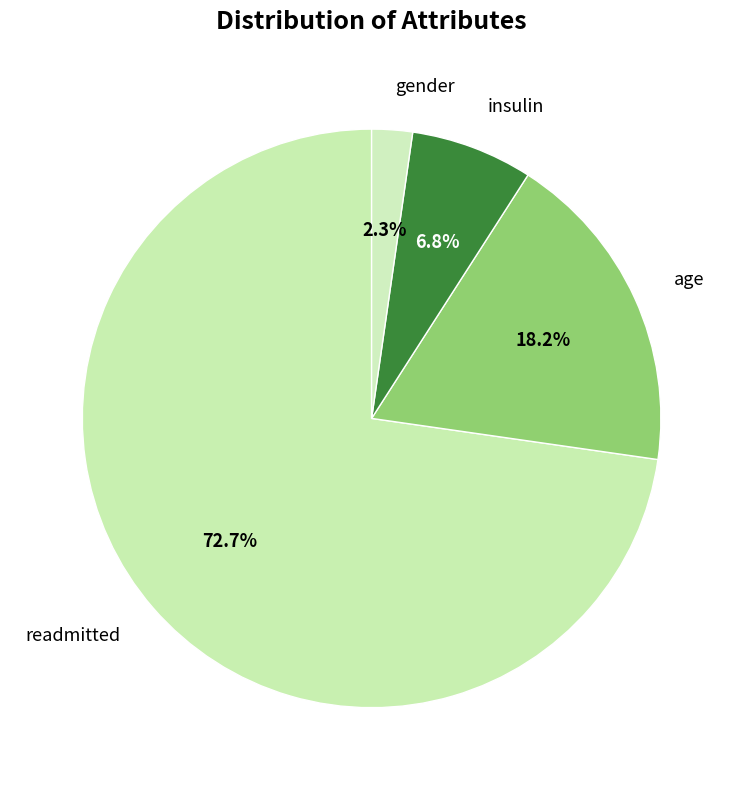

Which category has the biggest portion of the pie?

readmitted